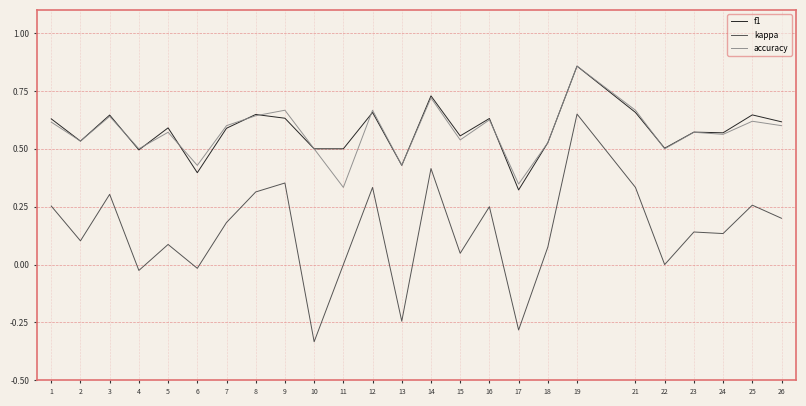

At which category does the chart reach its minimum across all series?

10